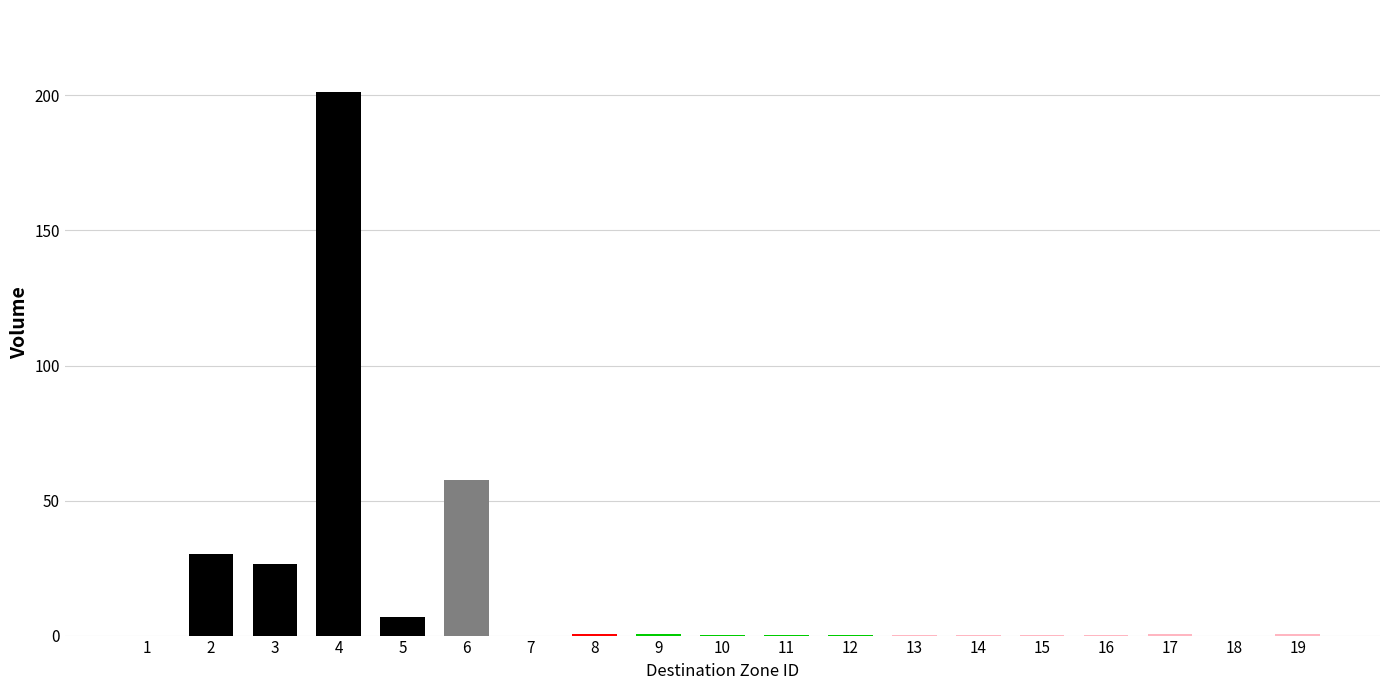

The chart shows a value of 0.1 at 11. True or false?

True